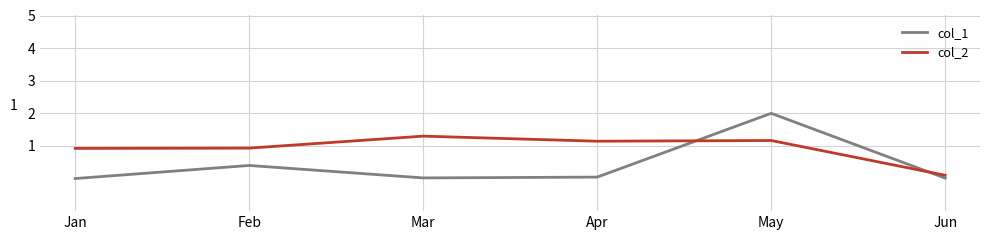

Read the col_2 value at May.

1.2